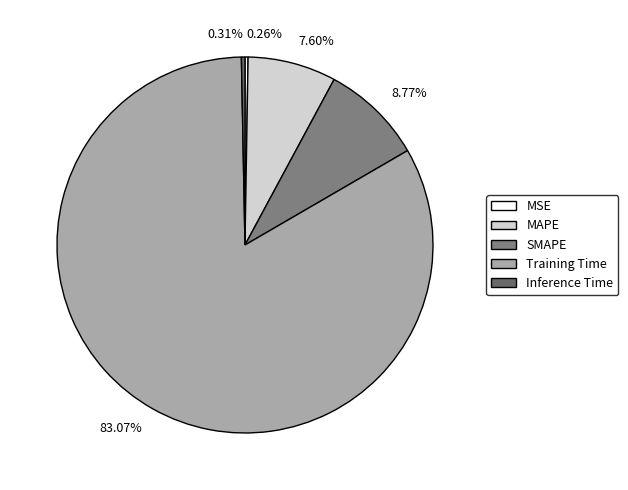

Rank the categories by value from highest to lowest.

Training Time, SMAPE, MAPE, Inference Time, MSE